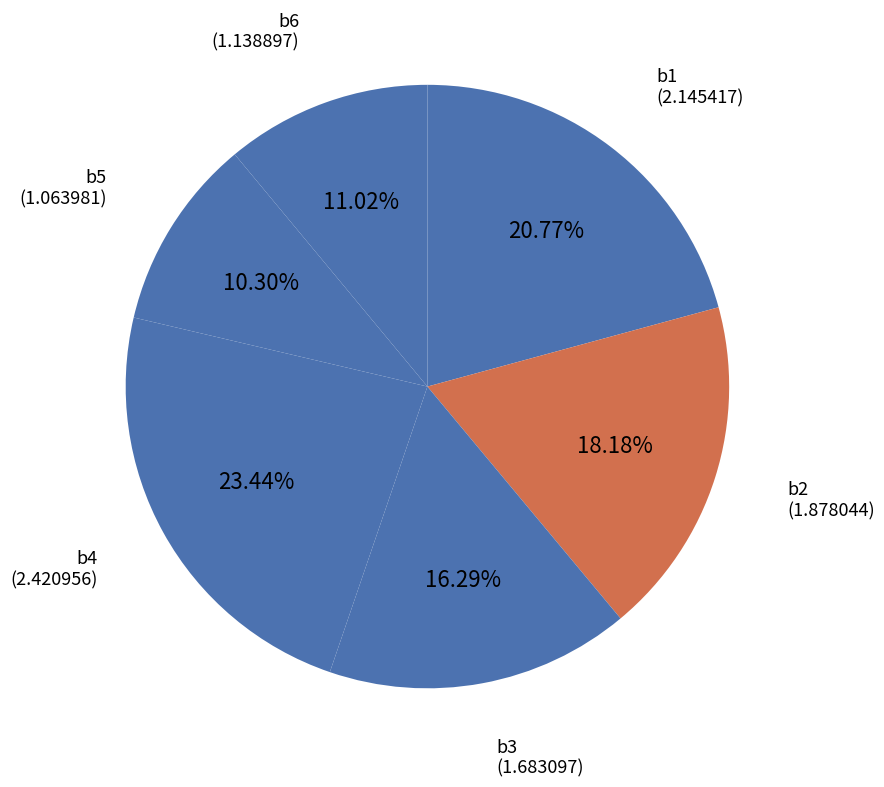

How many segments does this pie chart have?

6